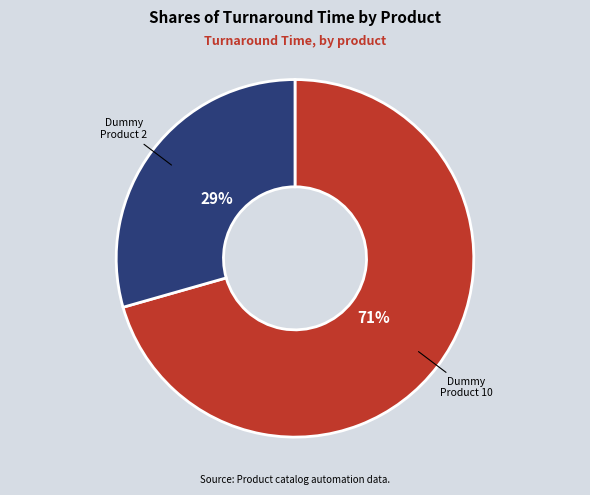

Is there a majority slice in this chart?

Yes